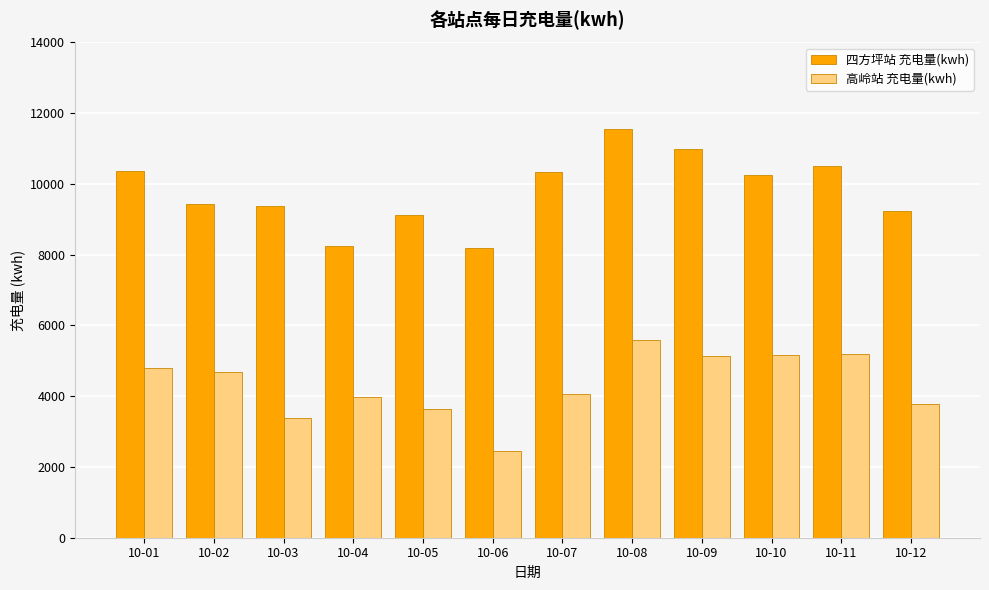

The value of 高岭站 充电量(kwh) at 10-01 is 2252.0. True or false?

False